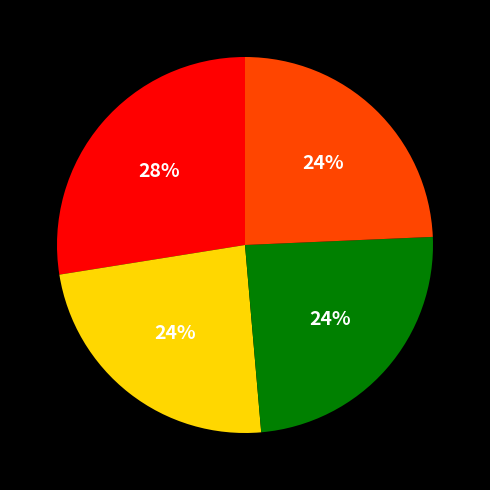

Does any single category account for the majority?

No